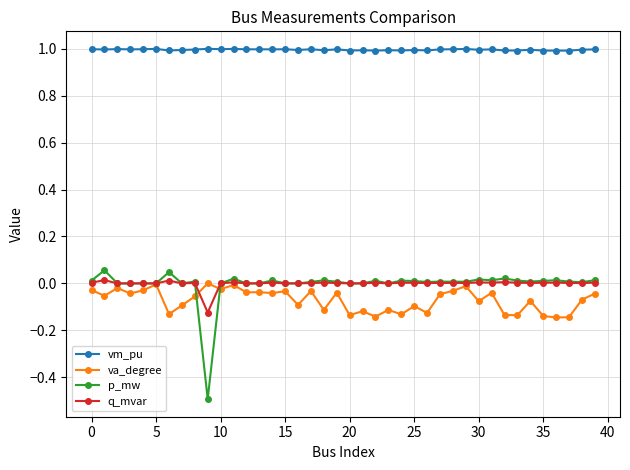

Which series has the largest range (max minus min)?

p_mw